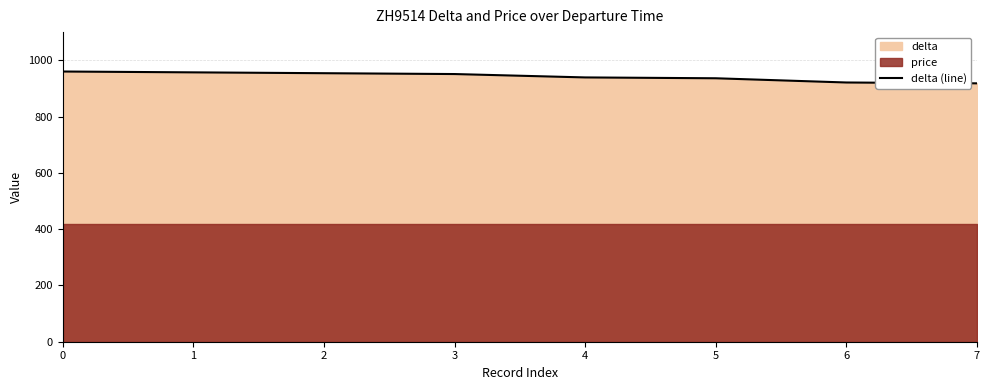

What is the highest value of the delta (line) series?

960